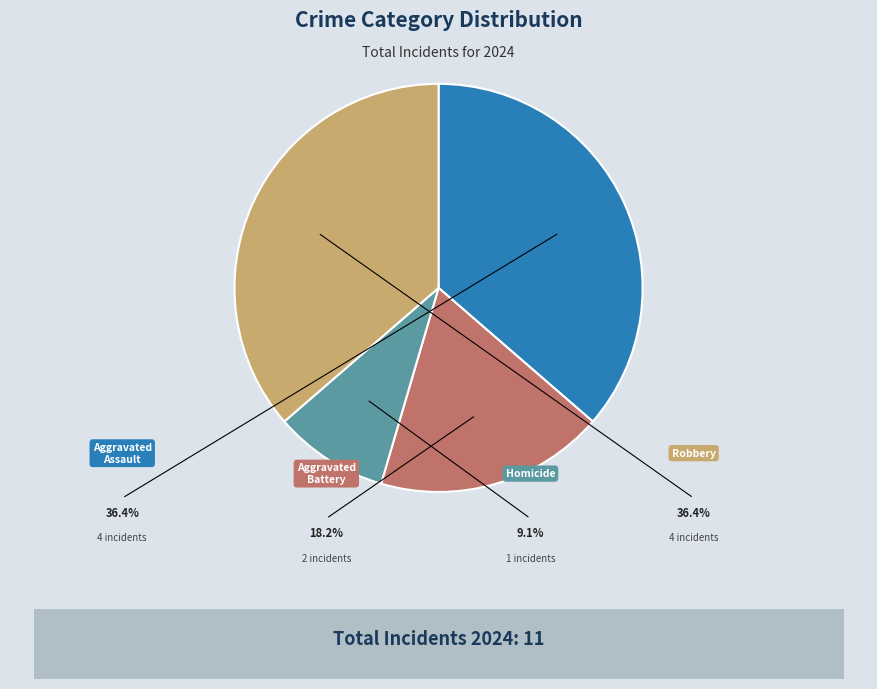

Do Homicide and Aggravated Assault together represent more than half of the pie?

No